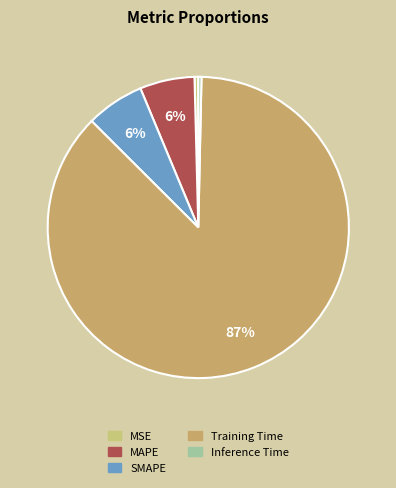

How many slices are in this pie chart?

5